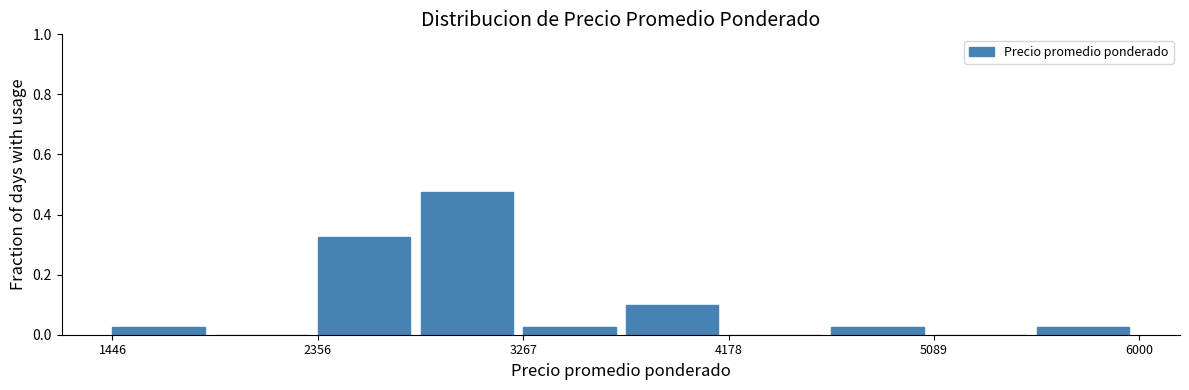

Which range on the x-axis has the tallest bar?

2800 to 3300